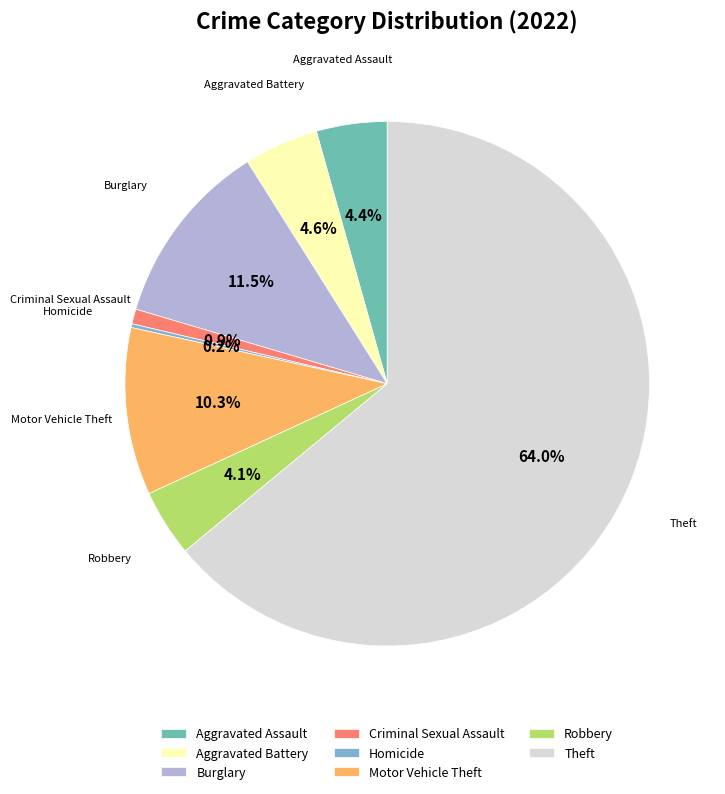

What percentage do Aggravated Battery and Criminal Sexual Assault together represent?

5.5%